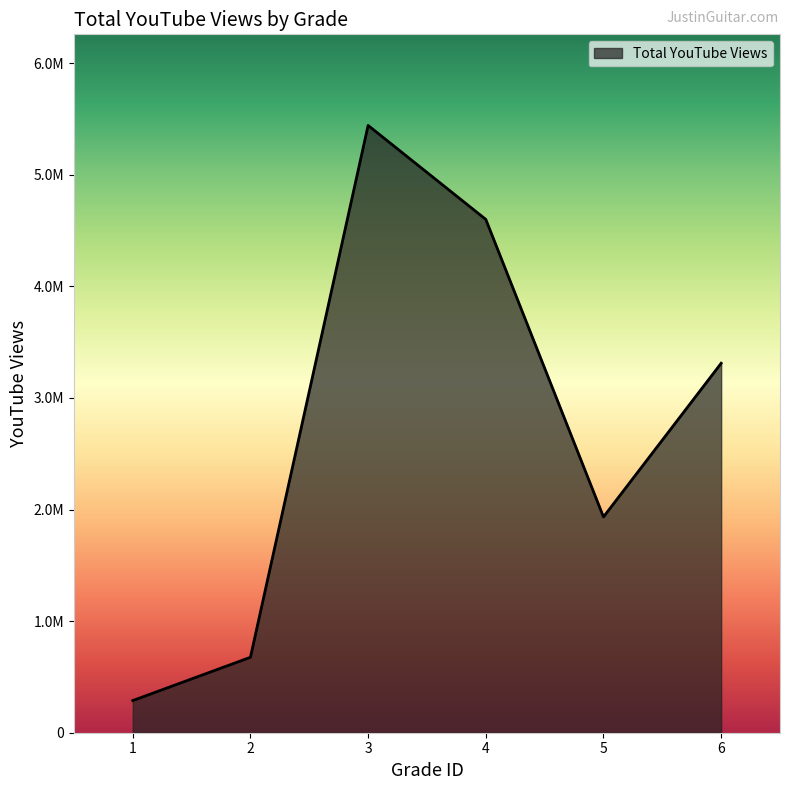

List the labels in order of value, largest first.

3, 4, 6, 5, 2, 1